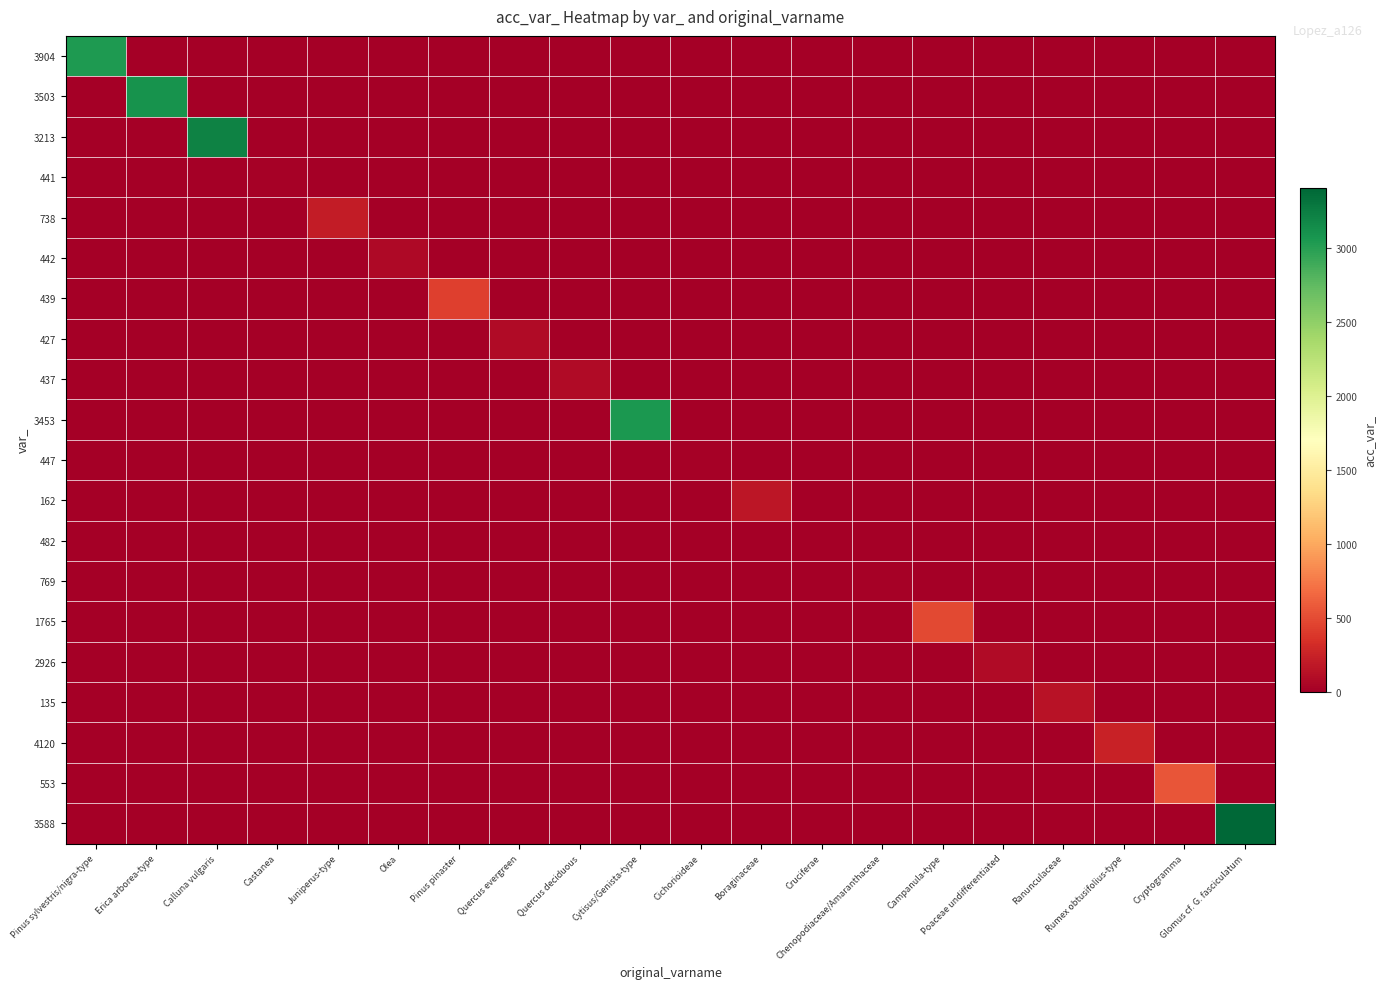

Which series has the largest total across all categories?

3588